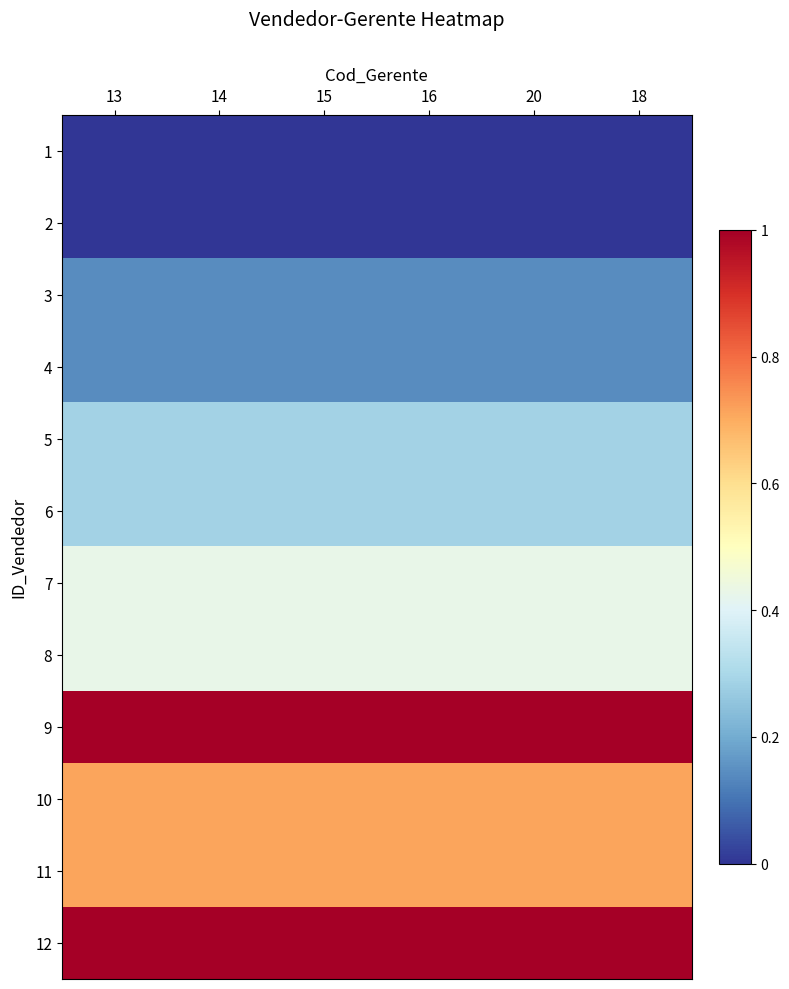

Reading left to right, list all the values displayed in this chart.

1: 13=0.0	14=0.0	15=0.0	16=0.0	20=0.0	18=0.0
2: 13=0.0	14=0.0	15=0.0	16=0.0	20=0.0	18=0.0
3: 13=0.1	14=0.1	15=0.1	16=0.1	20=0.1	18=0.1
4: 13=0.1	14=0.1	15=0.1	16=0.1	20=0.1	18=0.1
5: 13=0.3	14=0.3	15=0.3	16=0.3	20=0.3	18=0.3
6: 13=0.3	14=0.3	15=0.3	16=0.3	20=0.3	18=0.3
7: 13=0.4	14=0.4	15=0.4	16=0.4	20=0.4	18=0.4
8: 13=0.4	14=0.4	15=0.4	16=0.4	20=0.4	18=0.4
9: 13=1.0	14=1.0	15=1.0	16=1.0	20=1.0	18=1.0
10: 13=0.7	14=0.7	15=0.7	16=0.7	20=0.7	18=0.7
11: 13=0.7	14=0.7	15=0.7	16=0.7	20=0.7	18=0.7
12: 13=1.0	14=1.0	15=1.0	16=1.0	20=1.0	18=1.0